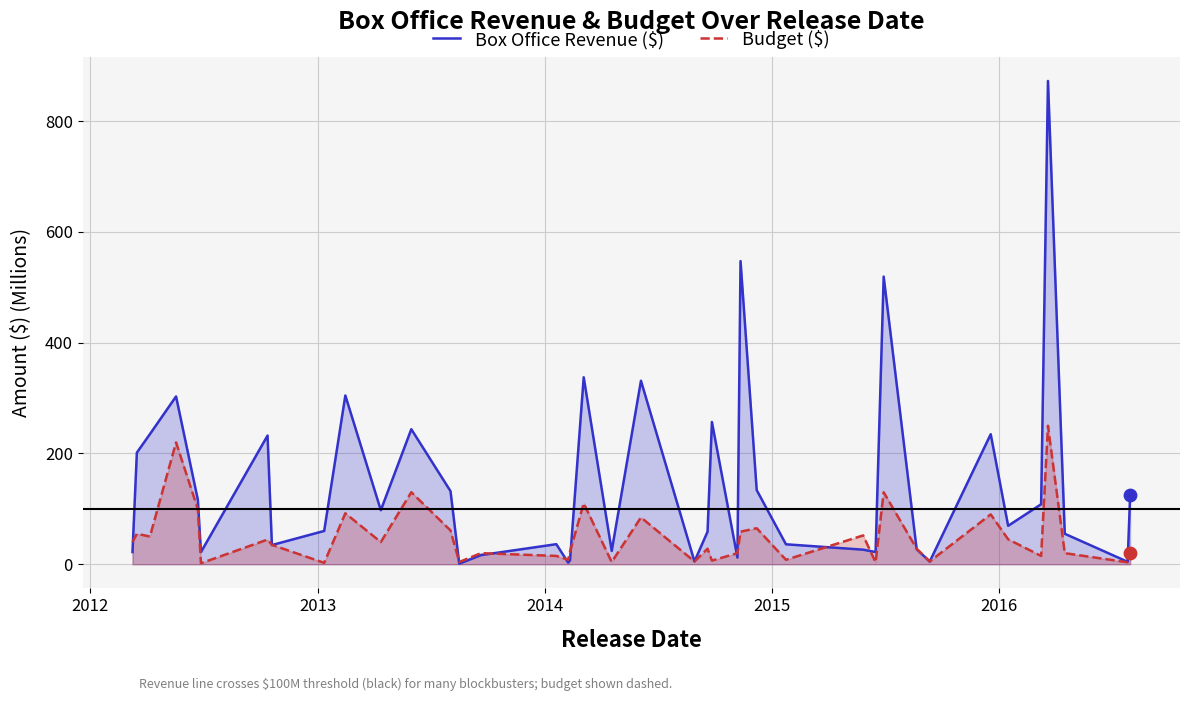

Which series has the largest total across all categories?

Box Office Revenue ($)